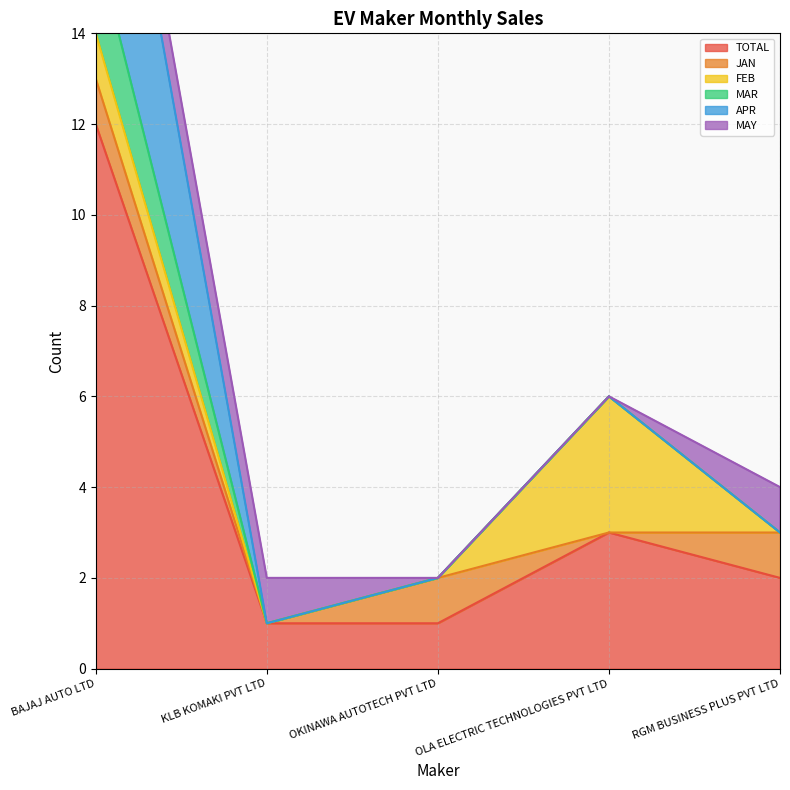

Is it true that TOTAL equals 5 at BAJAJ AUTO LTD?

False